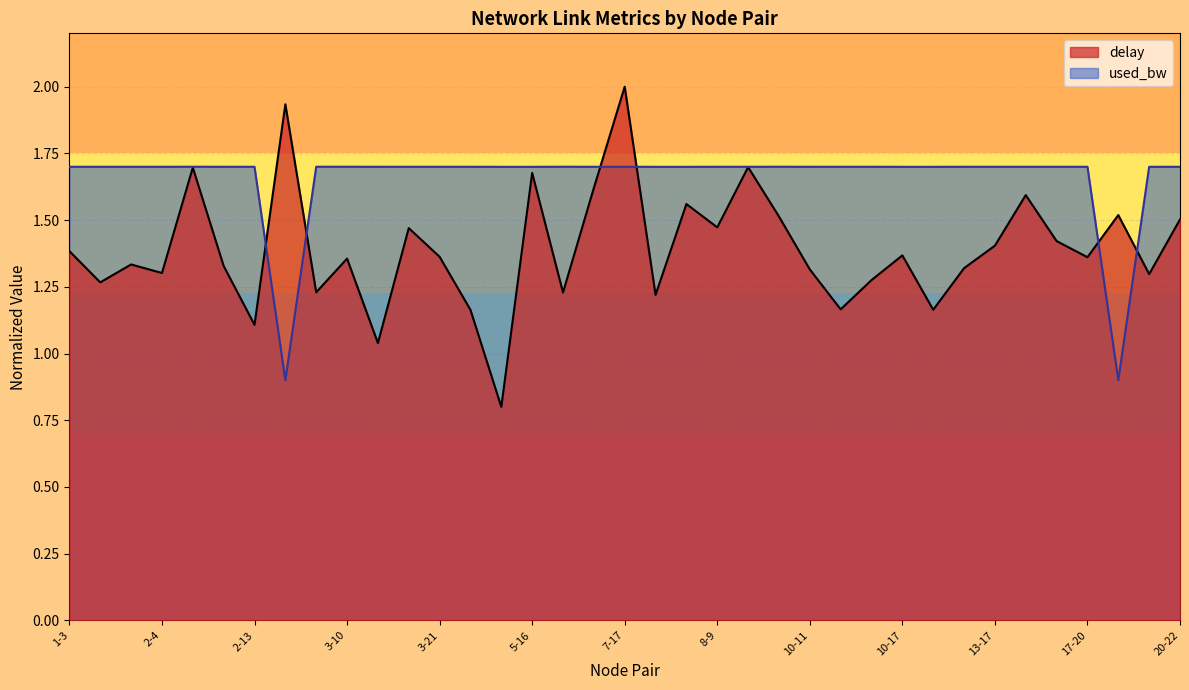

Reading right to left, list all the values displayed in this chart.

delay: 20-22=1.5	18-21=1.3	17-23=1.5	17-20=1.4	15-20=1.4	13-19=1.6	13-17=1.4	13-14=1.3	12-22=1.2	10-17=1.4	10-16=1.3	10-12=1.2	10-11=1.3	9-16=1.5	9-15=1.7	8-9=1.5	7-21=1.6	7-19=1.2	7-17=2.0	6-19=1.6	6-7=1.2	5-16=1.7	5-8=0.8	4-16=1.2	3-21=1.4	3-14=1.5	3-11=1.0	3-10=1.4	2-23=1.2	2-18=1.9	2-13=1.1	2-12=1.3	2-7=1.7	2-4=1.3	1-16=1.3	1-7=1.3	1-3=1.4
used_bw: 20-22=1.7	18-21=1.7	17-23=0.9	17-20=1.7	15-20=1.7	13-19=1.7	13-17=1.7	13-14=1.7	12-22=1.7	10-17=1.7	10-16=1.7	10-12=1.7	10-11=1.7	9-16=1.7	9-15=1.7	8-9=1.7	7-21=1.7	7-19=1.7	7-17=1.7	6-19=1.7	6-7=1.7	5-16=1.7	5-8=1.7	4-16=1.7	3-21=1.7	3-14=1.7	3-11=1.7	3-10=1.7	2-23=1.7	2-18=0.9	2-13=1.7	2-12=1.7	2-7=1.7	2-4=1.7	1-16=1.7	1-7=1.7	1-3=1.7